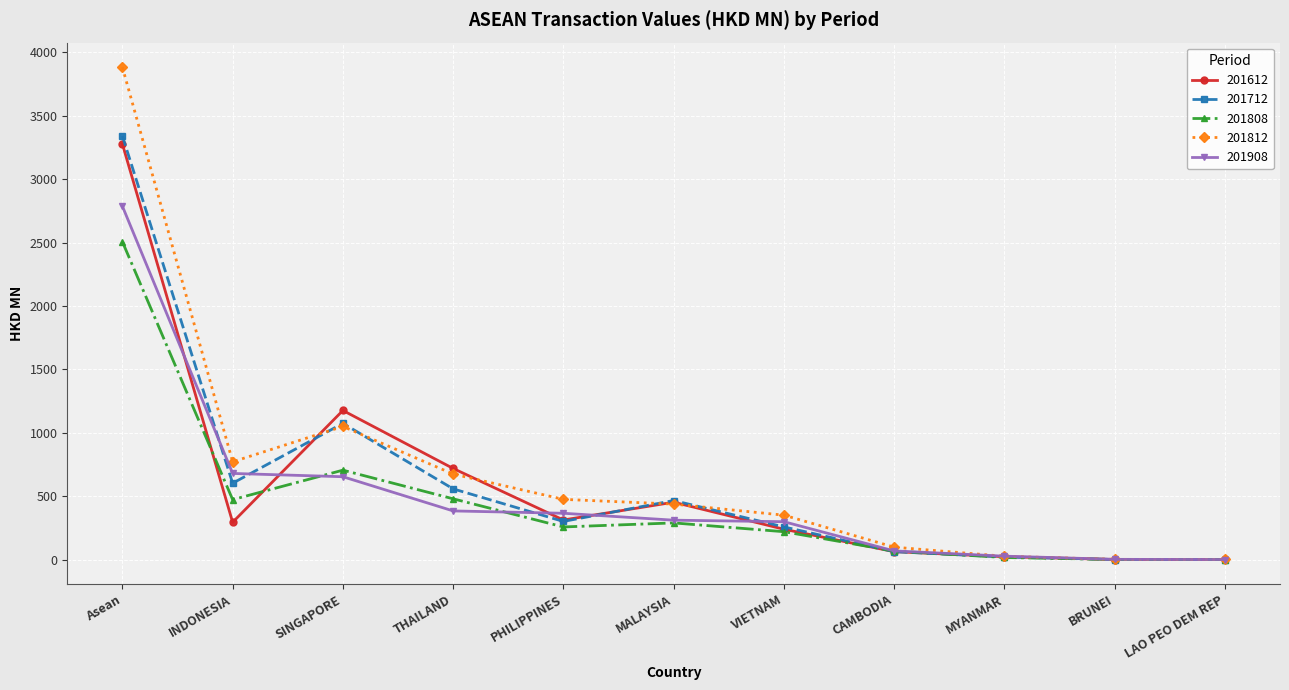

What are all the series names shown in the legend?

201612, 201712, 201808, 201812, 201908